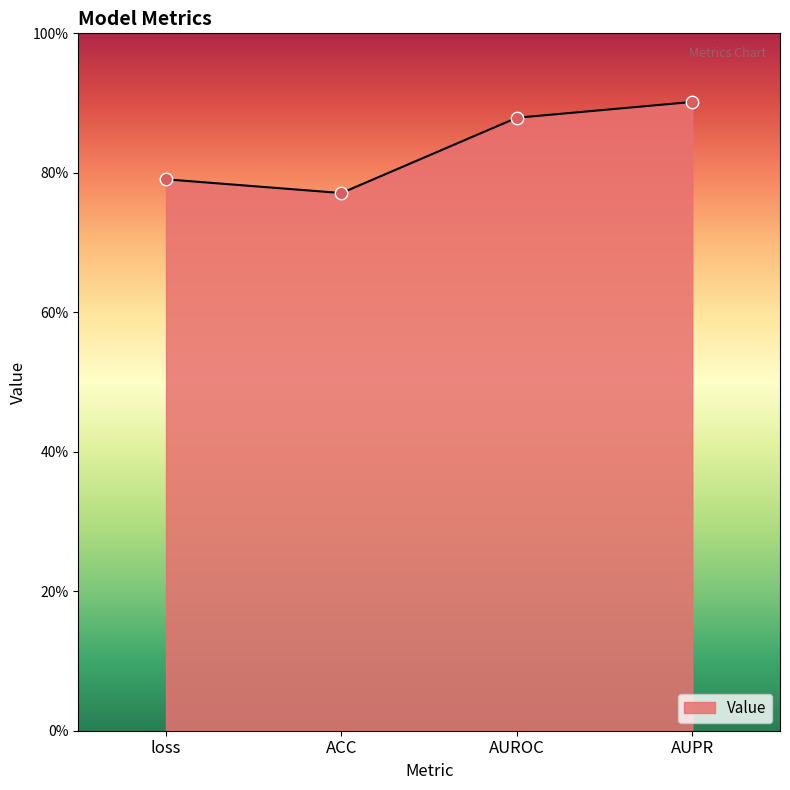

What is the change in value from ACC to AUROC?

+0.1